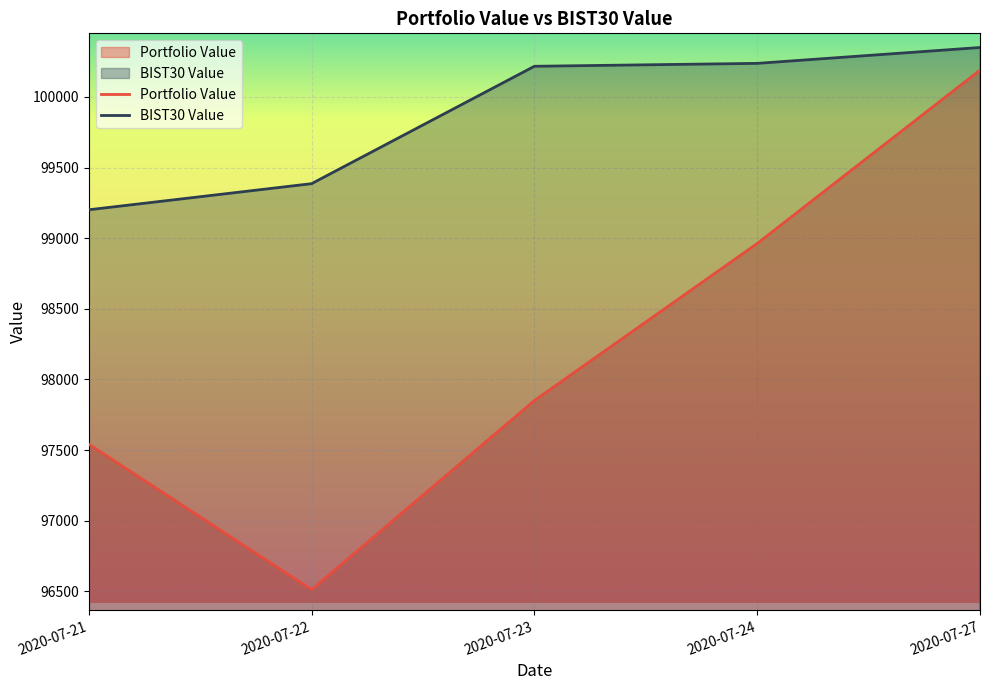

At which label is Portfolio Value closest to 98350?

2020-07-23